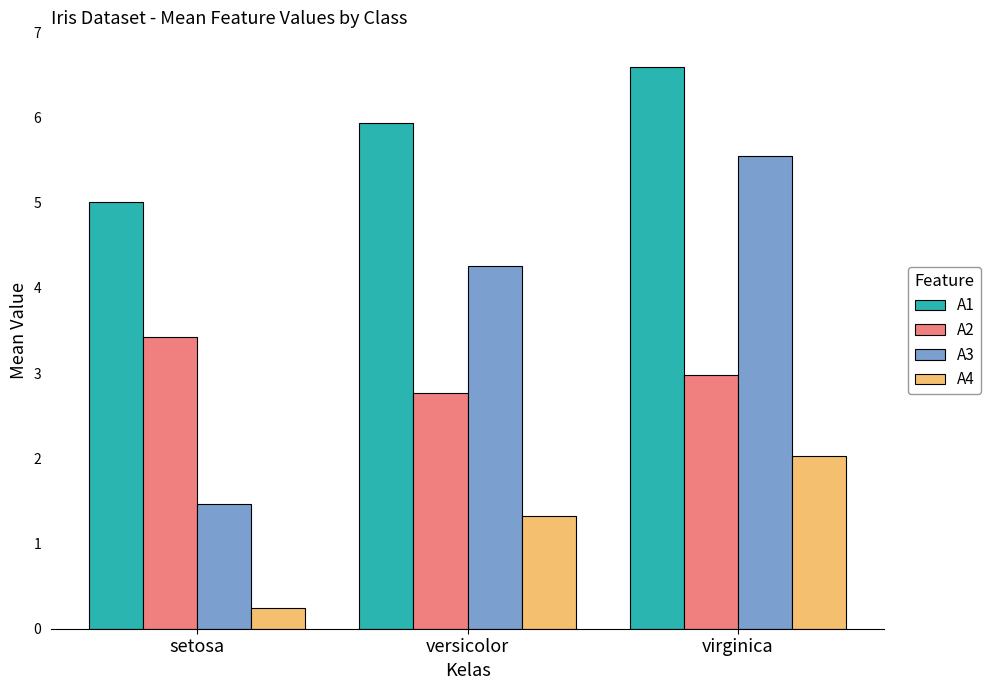

Rank the series by their maximum value, from lowest to highest.

A4, A2, A3, A1